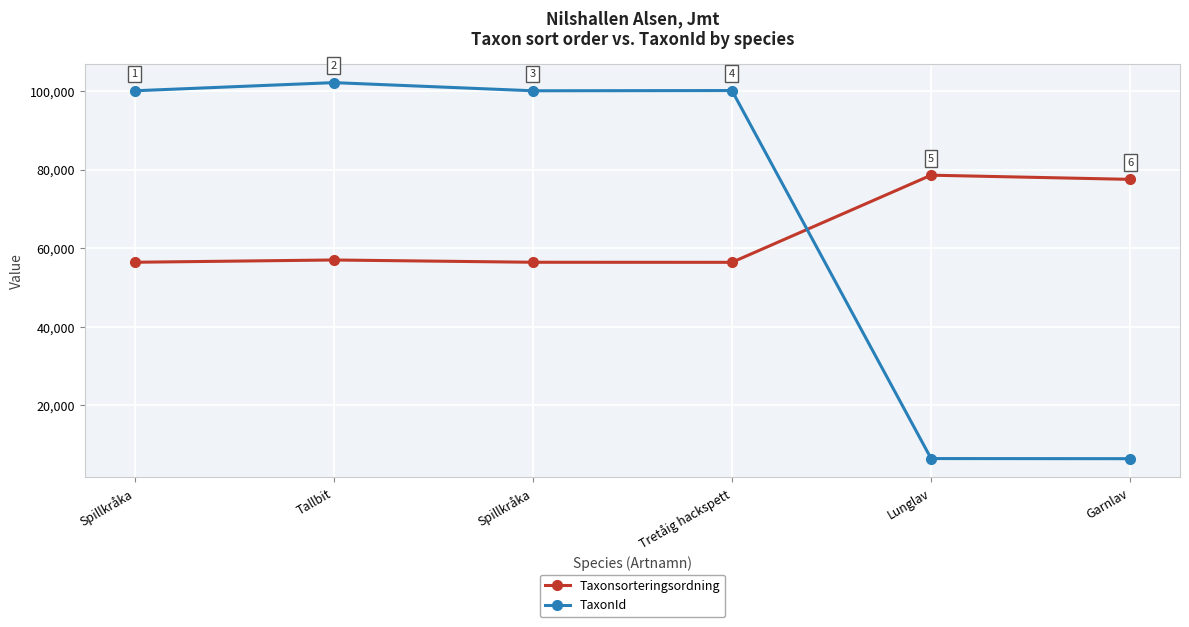

What is the average value of the Taxonsorteringsordning series?

63714